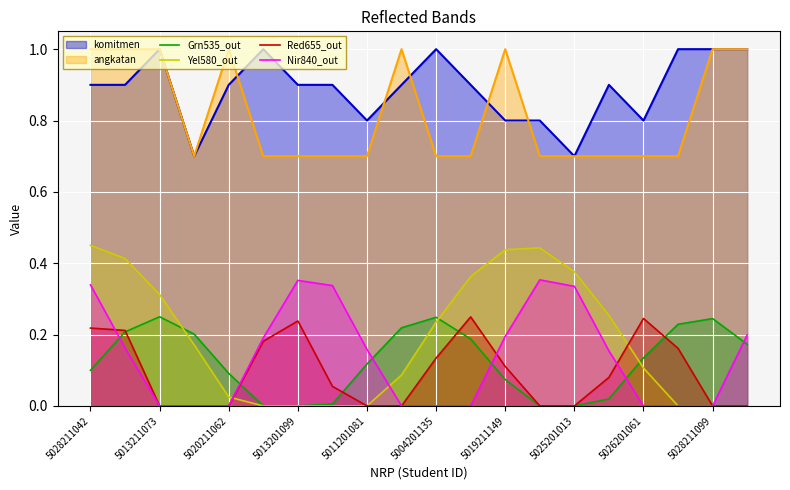

Reading right to left, extract all data points from this chart.

Grn535_out: 0.2	0.2	0.2	0.1	0.0	0.0	0.0	0.1	0.2	0.2	0.2	0.1	0.0	0.0	0.0	0.1	0.2	0.2	0.2	0.1
Yel580_out: 0.0	0.0	0.0	0.1	0.3	0.4	0.4	0.4	0.4	0.2	0.1	0.0	0.0	0.0	0.0	0.0	0.2	0.3	0.4	0.4
Red655_out: 0.0	0.0	0.2	0.2	0.1	0.0	0.0	0.1	0.2	0.1	0.0	0.0	0.1	0.2	0.2	0.0	0.0	0.0	0.2	0.2
Nir840_out: 0.2	0.0	0.0	0.0	0.2	0.3	0.4	0.2	0.0	0.0	0.0	0.2	0.3	0.4	0.2	0.0	0.0	0.0	0.2	0.3